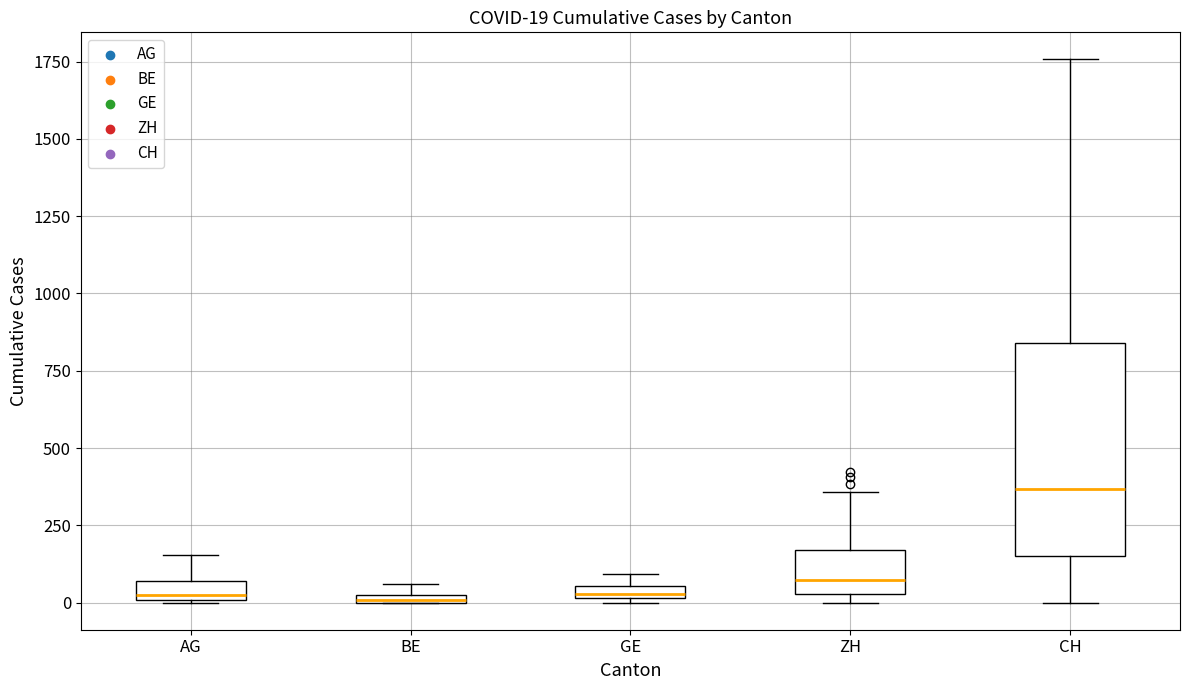

Comparing the boxes themselves (not the whiskers), which one is the tallest?

CH